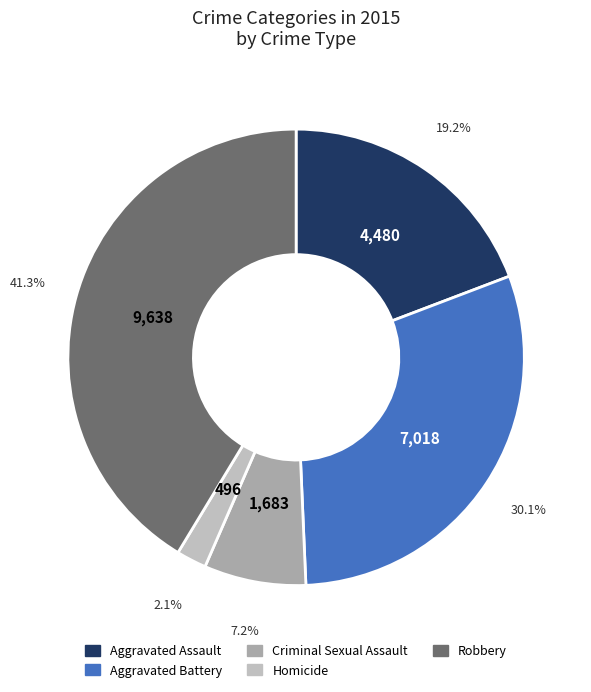

To the nearest percent, what portion does Aggravated Battery represent?

30%